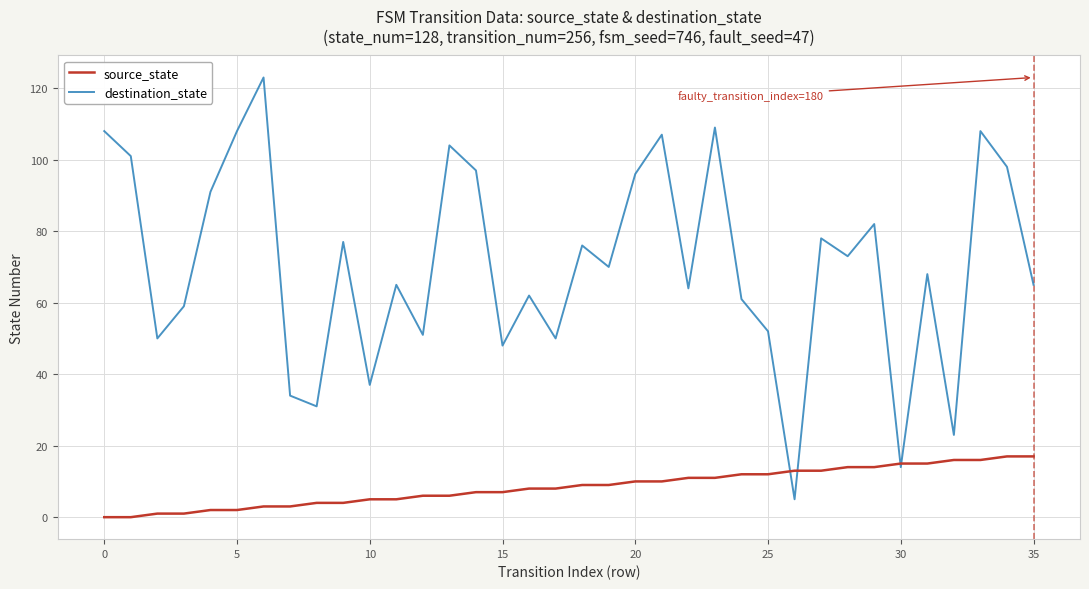

List the series in order of their overall mean, highest first.

destination_state, source_state